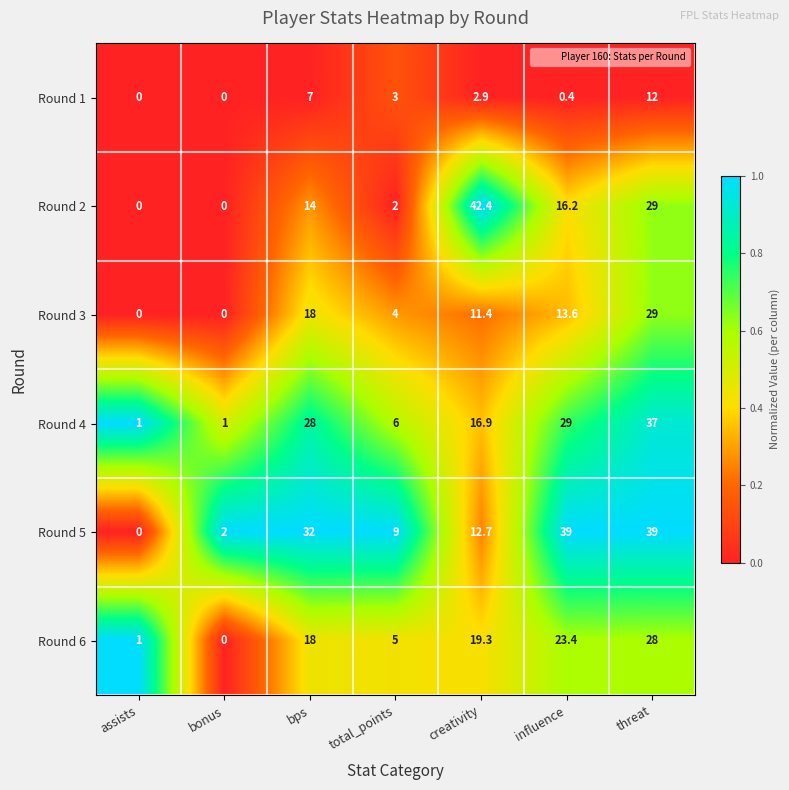

At which category does the chart reach its peak across all series?

creativity